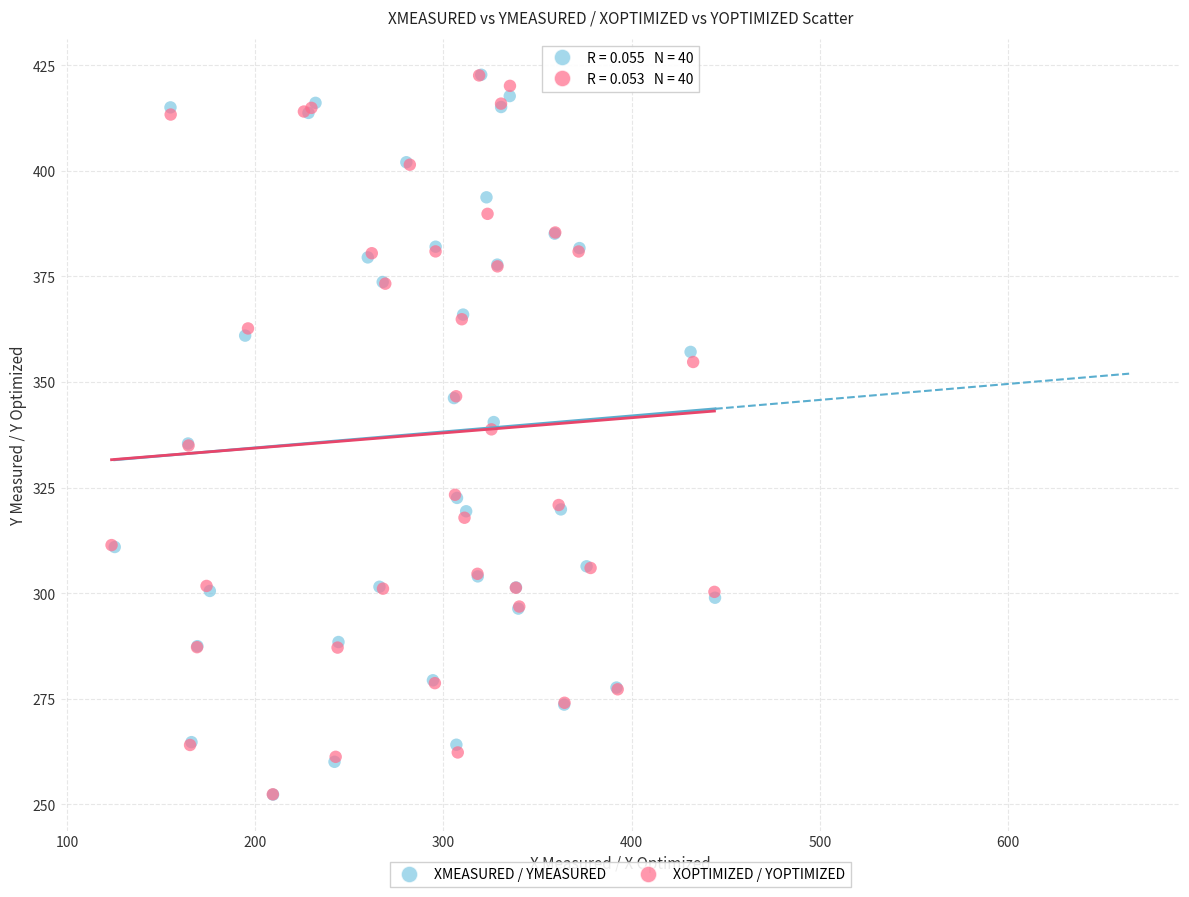

Which series has the widest spread of Y values?

XMEASURED / YMEASURED